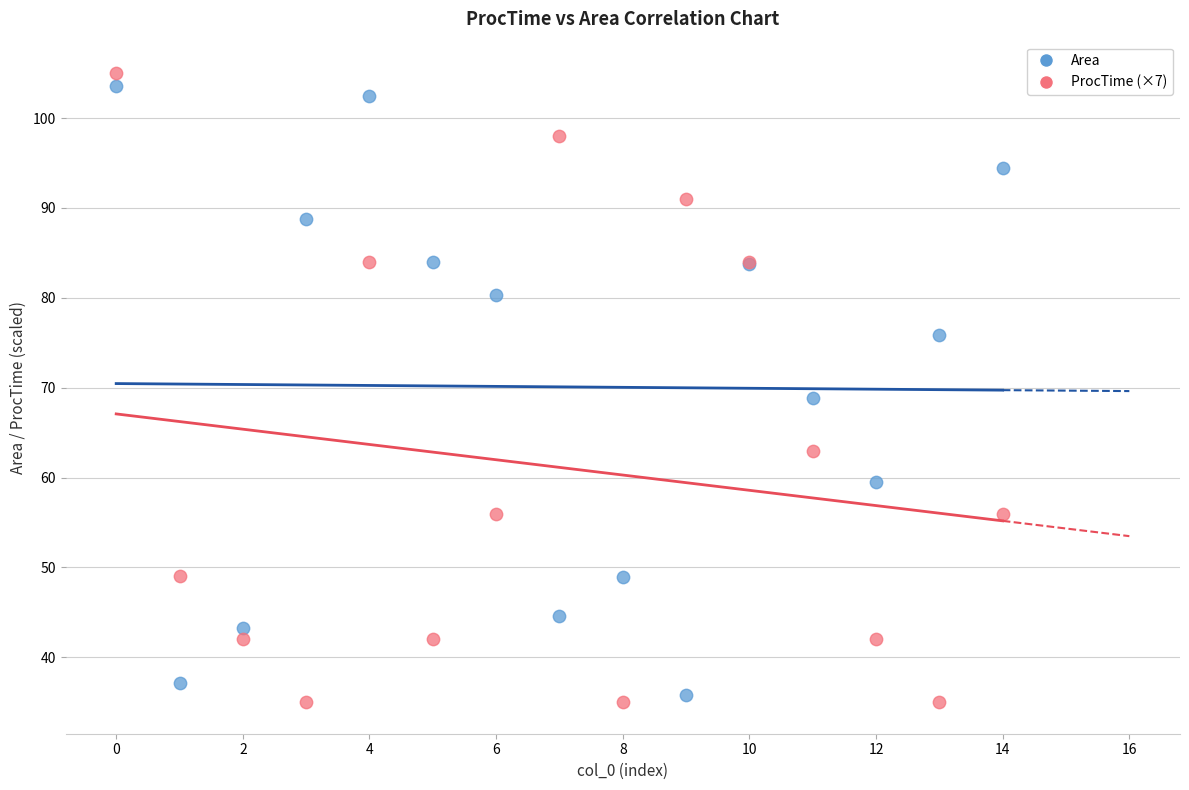

Which series has the largest Y range (max minus min)?

ProcTime (×7)